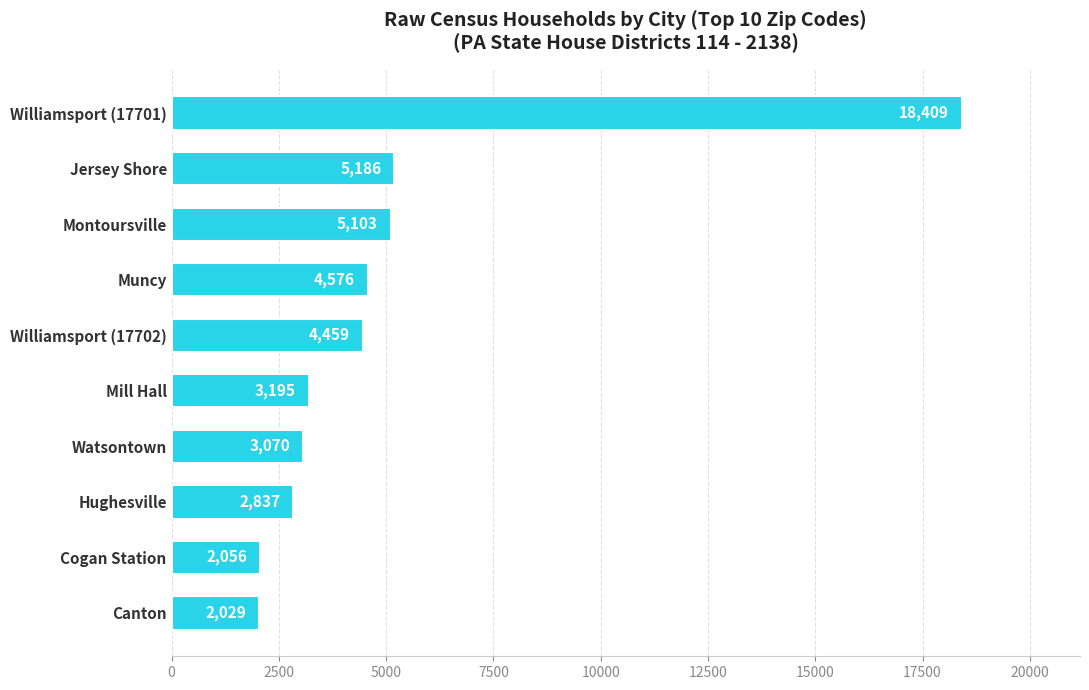

What is the approximate value at Mill Hall, to the nearest 10?

3200